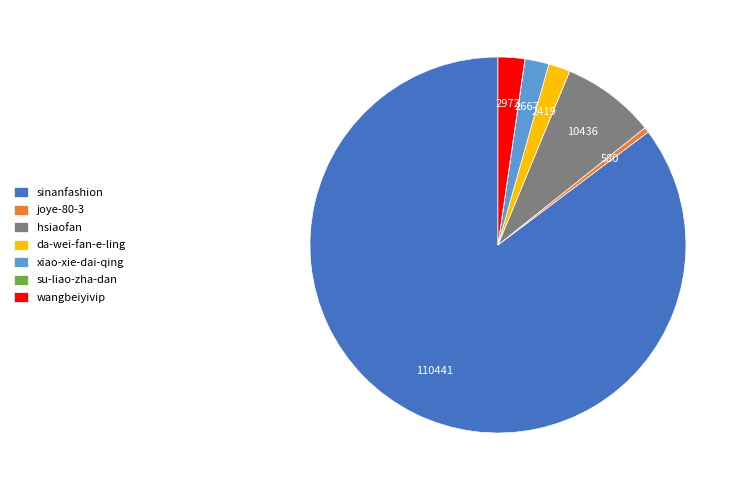

Is it true that xiao-xie-dai-qing is 2% of the pie?

True